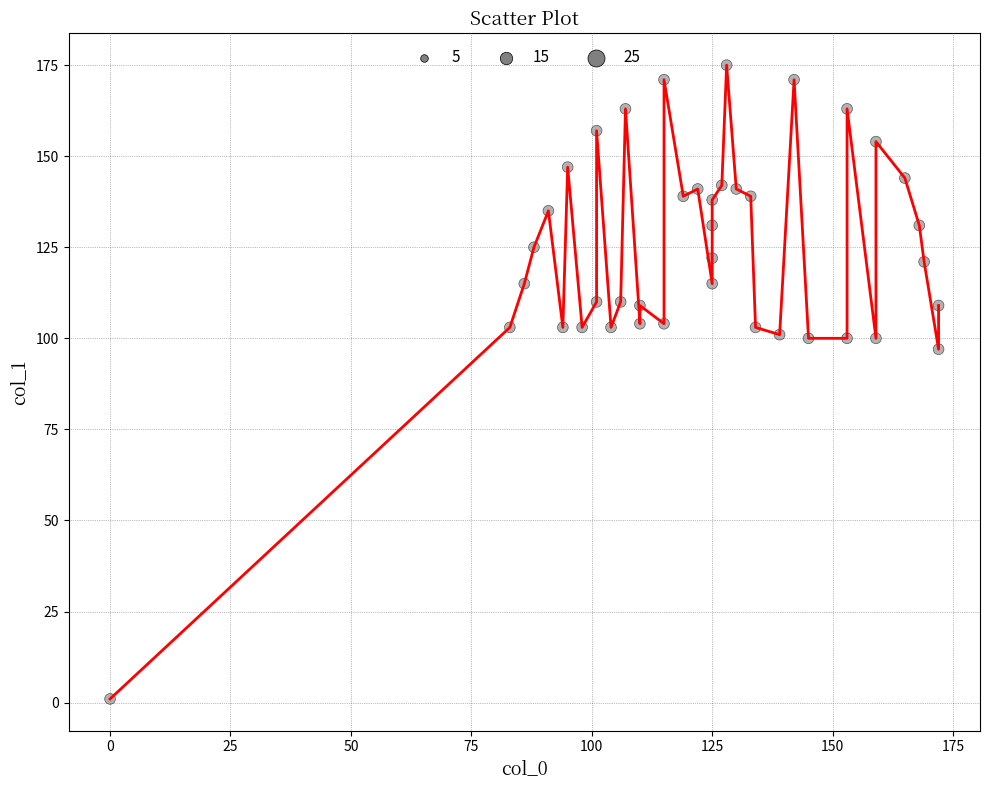

What is the range of Y values (max minus min)?

174